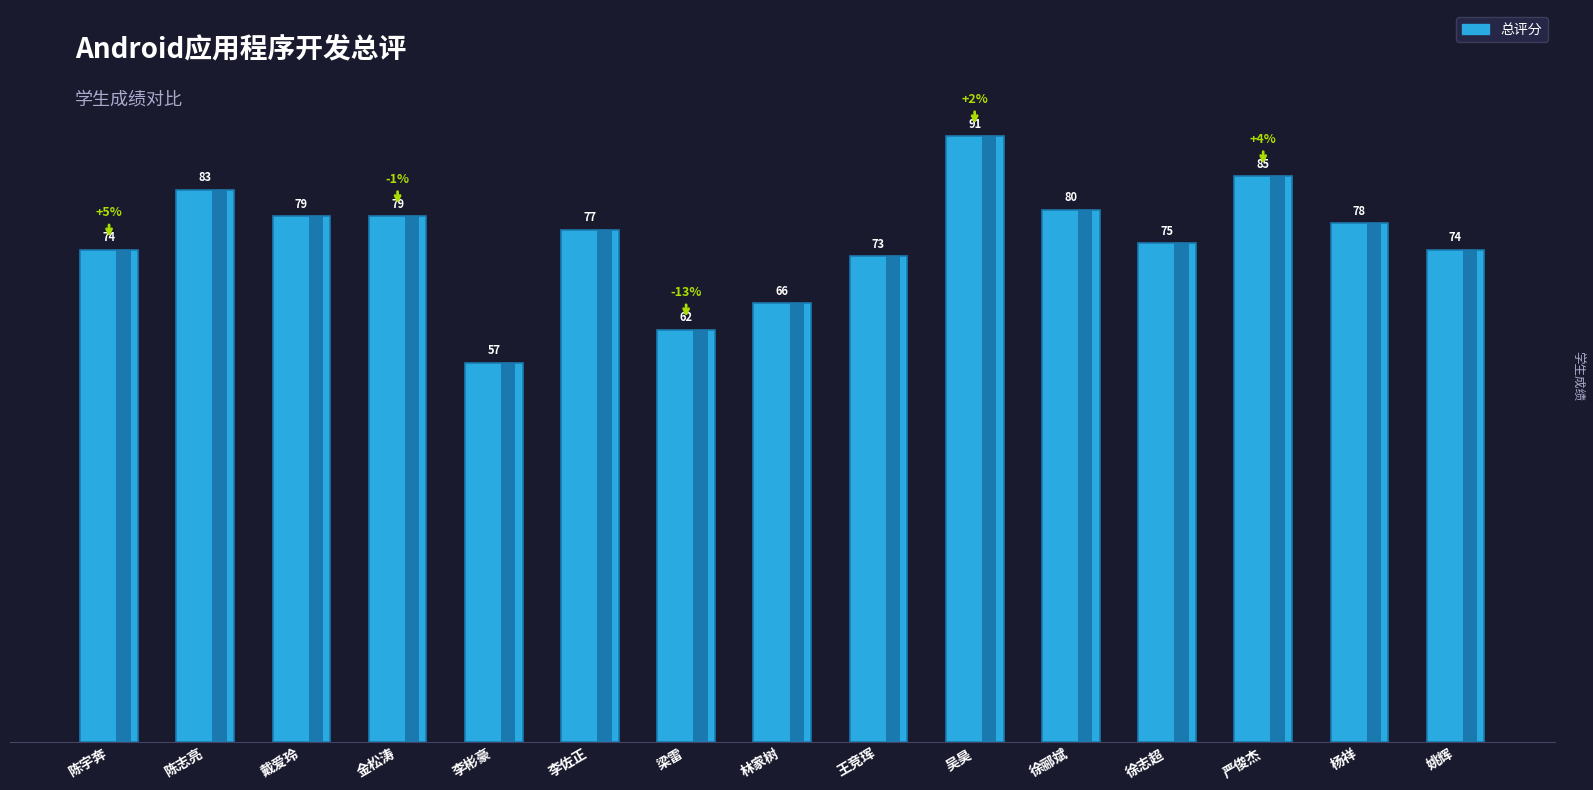

What is the minimum value shown in the chart?

57